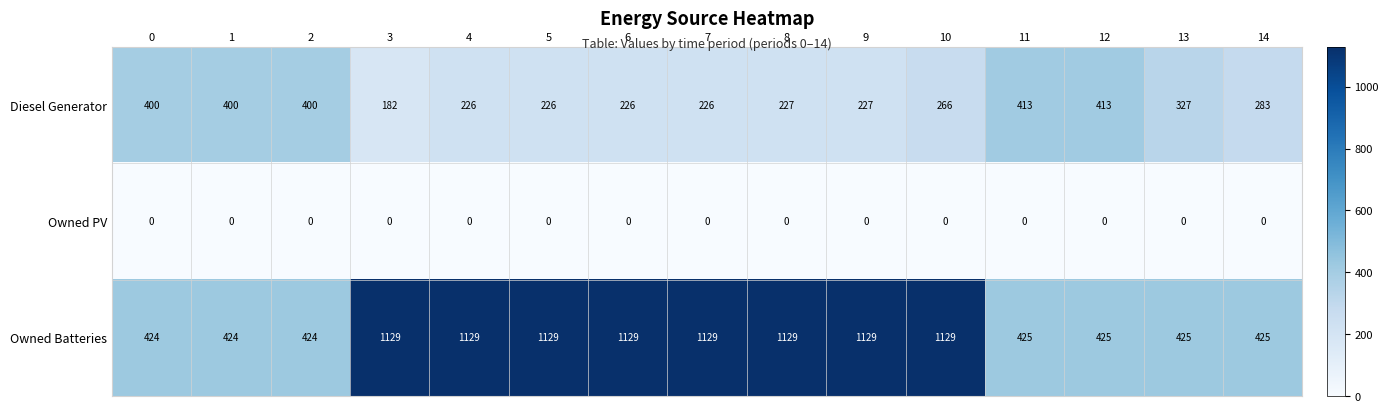

Rank the series by their average value, from highest to lowest.

Owned Batteries, Diesel Generator, Owned PV